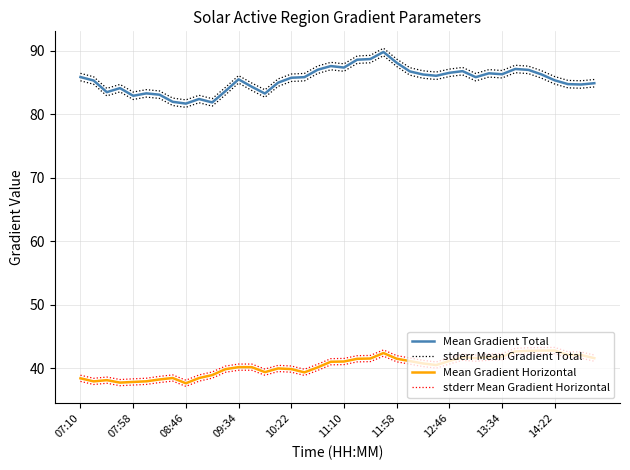

What is the value of the Mean Gradient Total point at the 21st from the left?

87.3